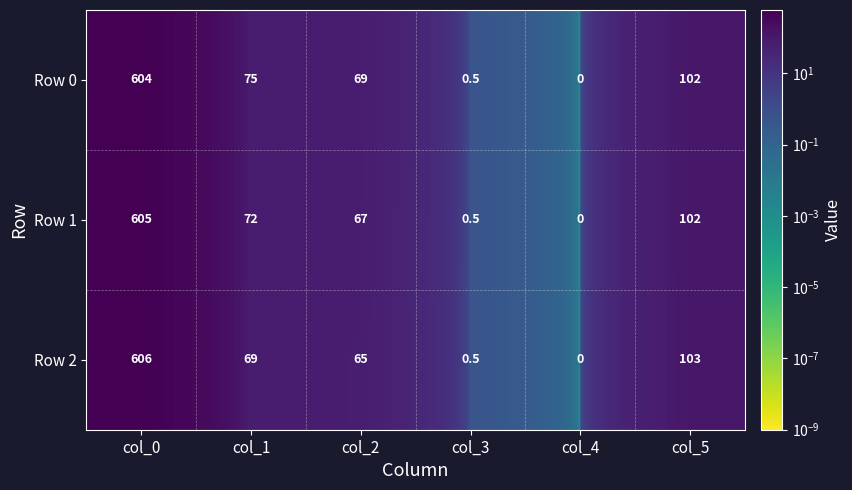

At col_0, list the series in order from largest to smallest.

Row 2, Row 1, Row 0